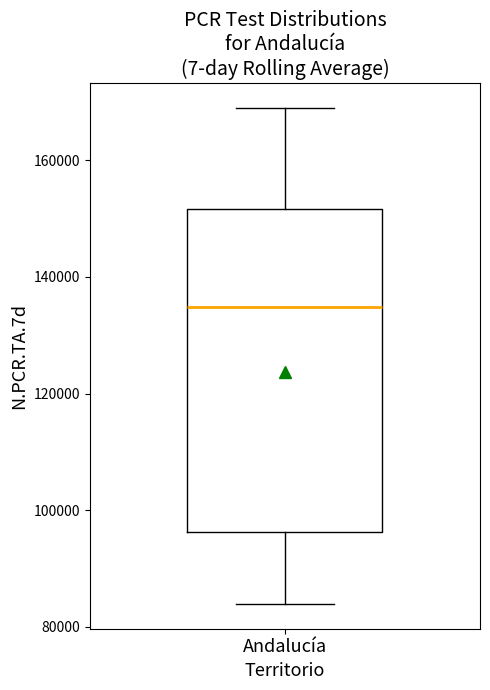

Read this box plot against the y-axis: the position of the median line, the range covered by the box, and the ends of both whiskers. The values are not printed on the chart, so give them approximately, as read against the axis.

median 134000, box 96000 to 152000, whiskers 84000 to 168000